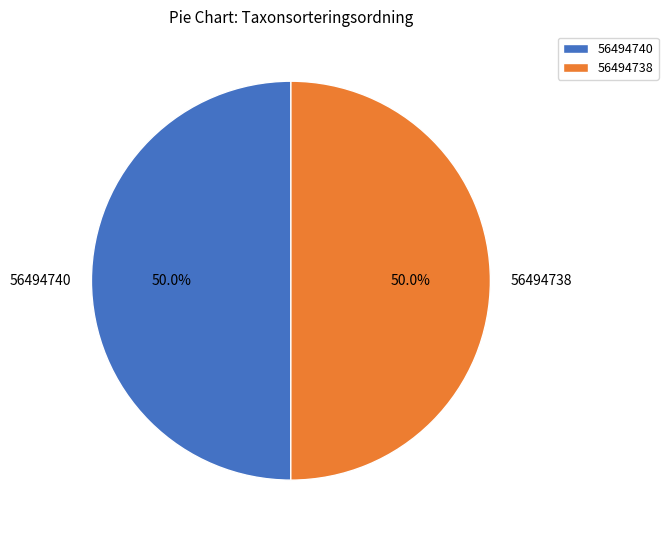

How many segments does this pie chart have?

2